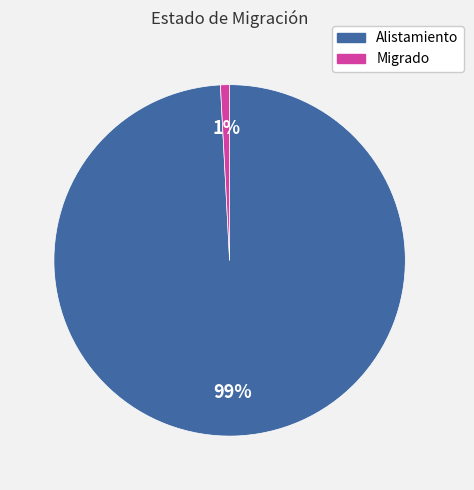

Do Alistamiento and Migrado together represent more than half of the pie?

Yes